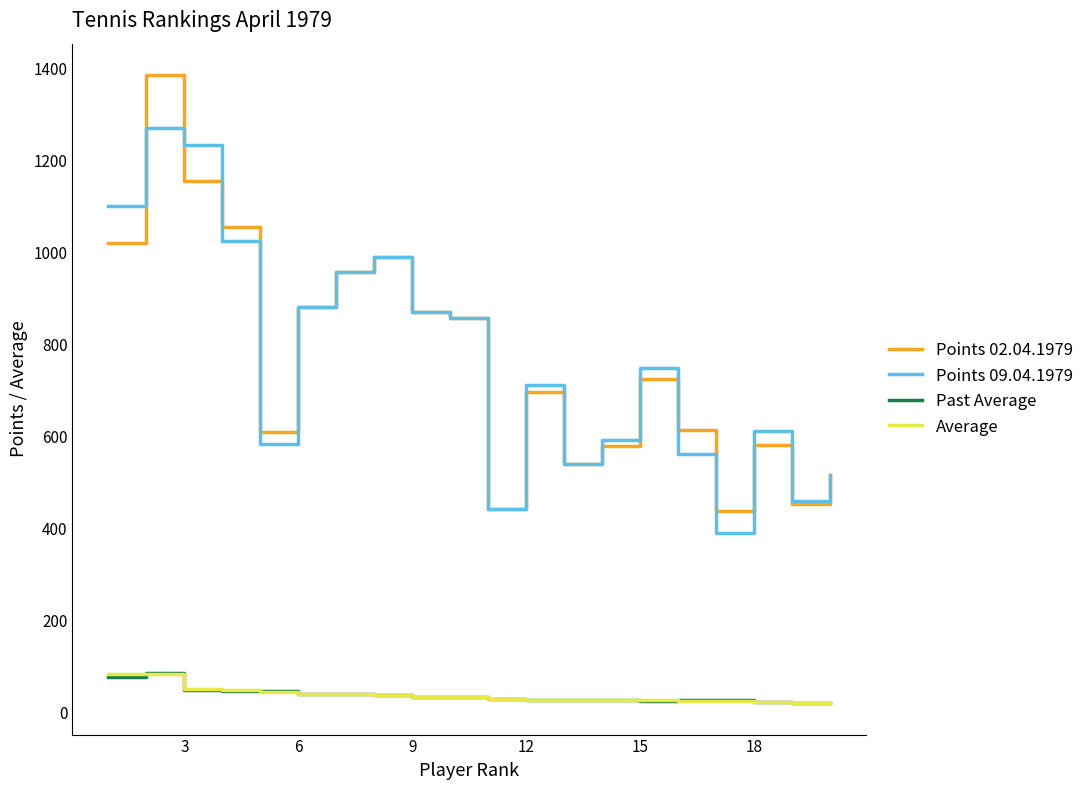

True or false: Past Average and Points 02.04.1979 cross at least once.

False